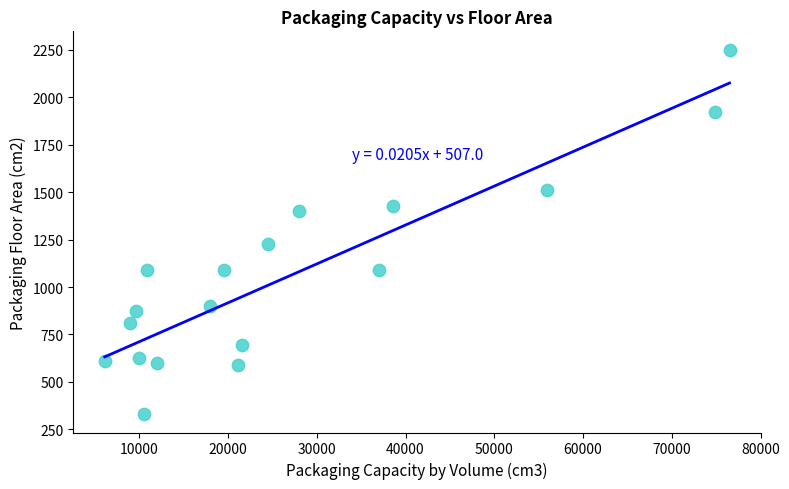

What Y value in the scatter plot is closest to 1290?

1225